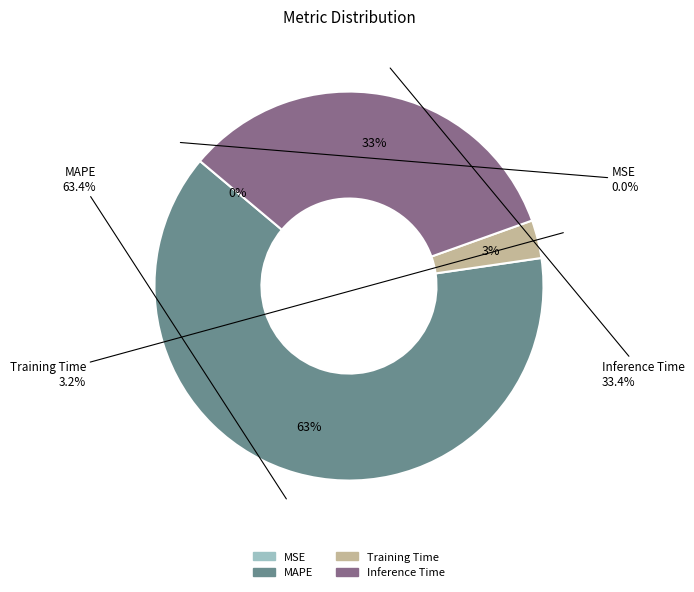

What is the smallest slice in the pie chart?

MSE